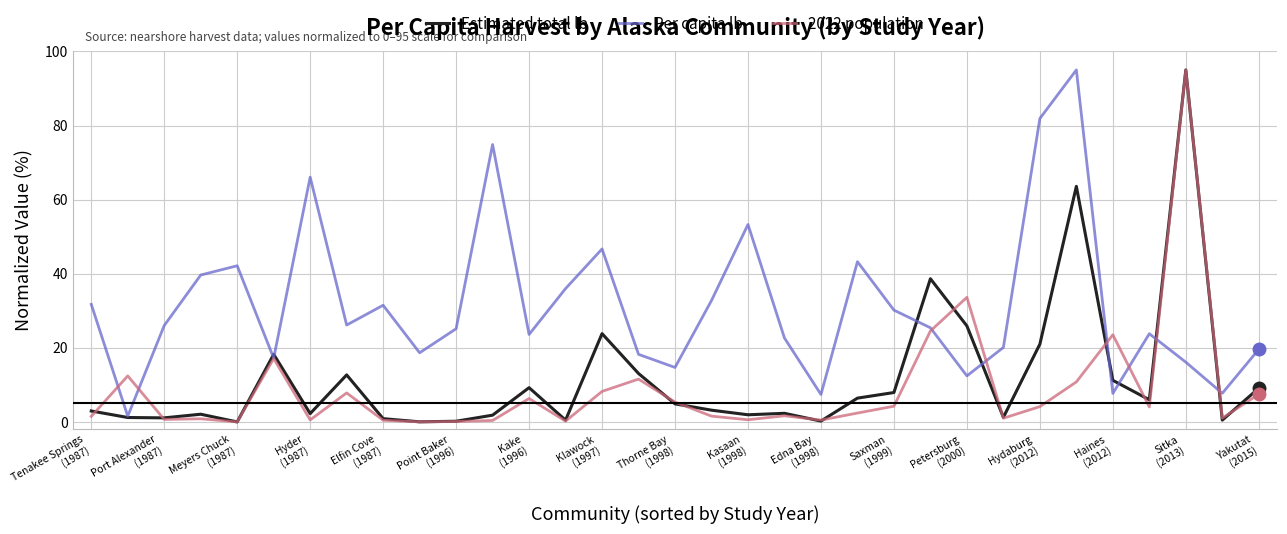

Which series has the largest total across all categories?

Per capita lb